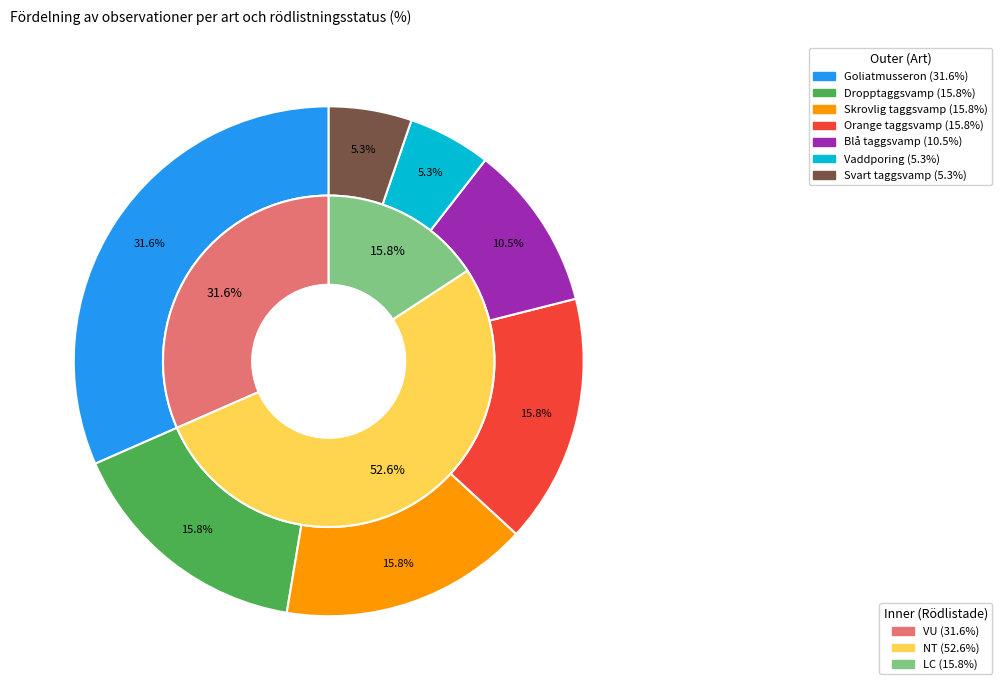

What percentage do Vaddporing and Dropptaggsvamp together represent?

21.1%